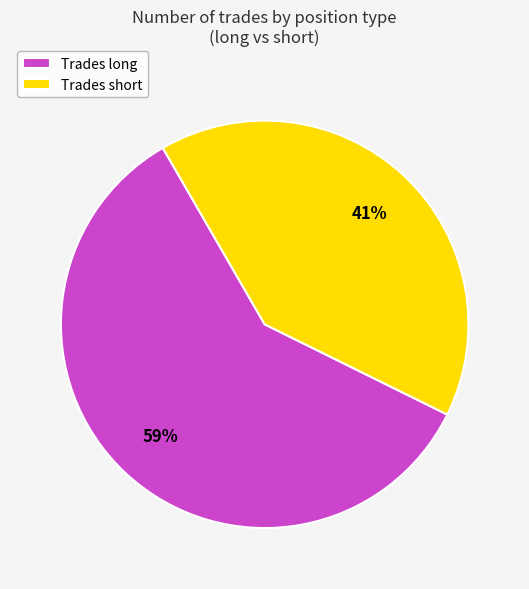

Which has a higher value, Trades long or Trades short?

Trades long